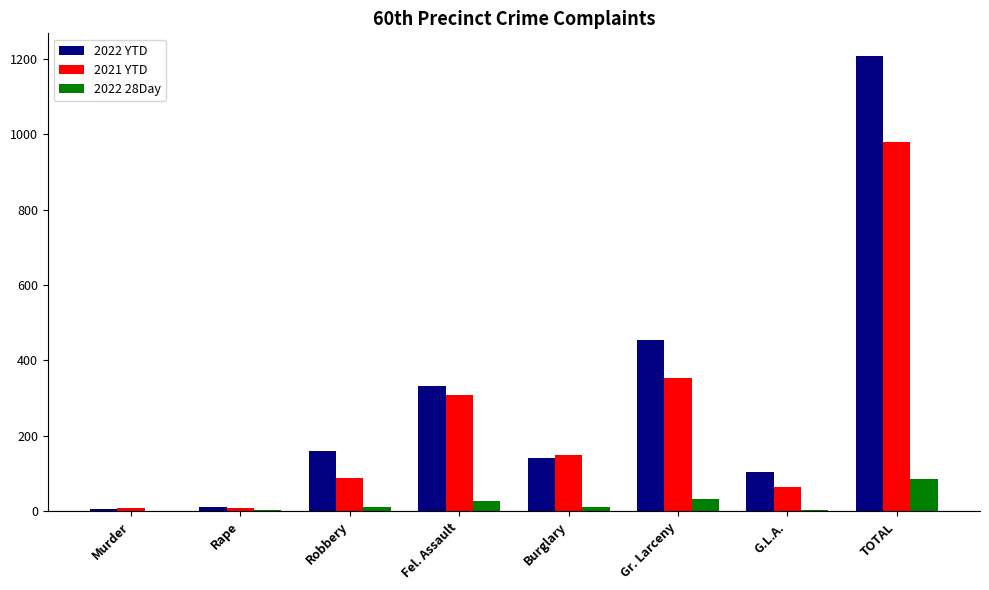

How many groups of bars are there?

8